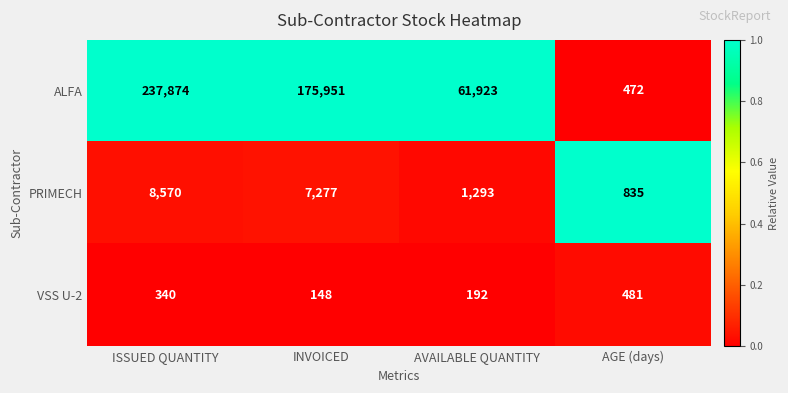

Count the number of data series in this chart.

3